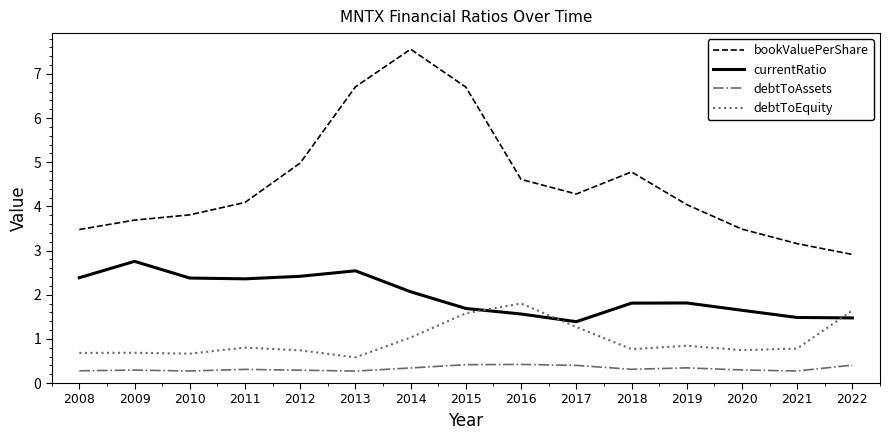

Is it true that debtToEquity equals 0.8 at 2021?

True